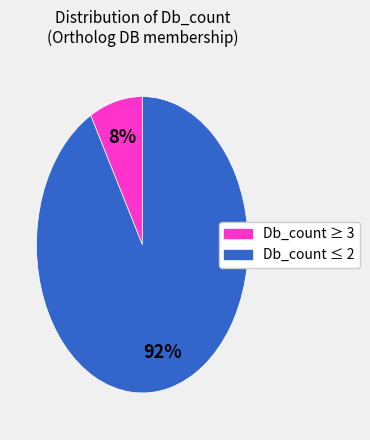

To the nearest percent, what is the average slice percentage?

50%